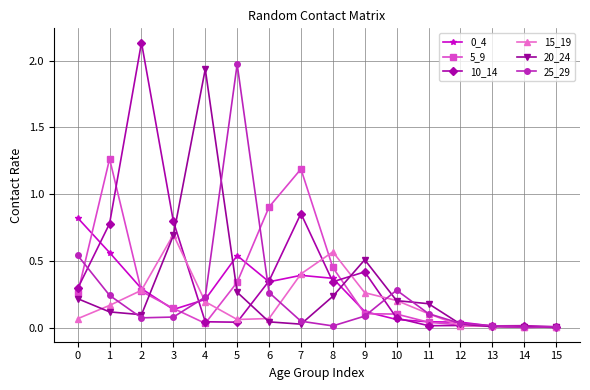

How many categories are shown in the chart?

16